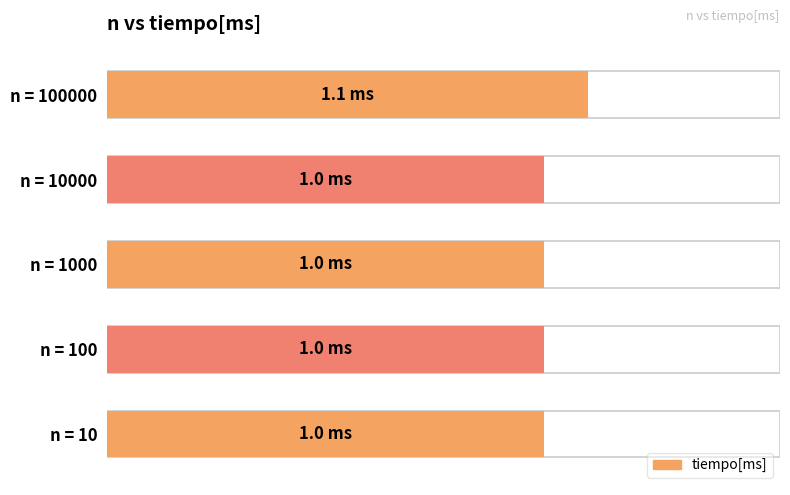

Rank the categories by value from highest to lowest.

100000, 10, 100, 1000, 10000